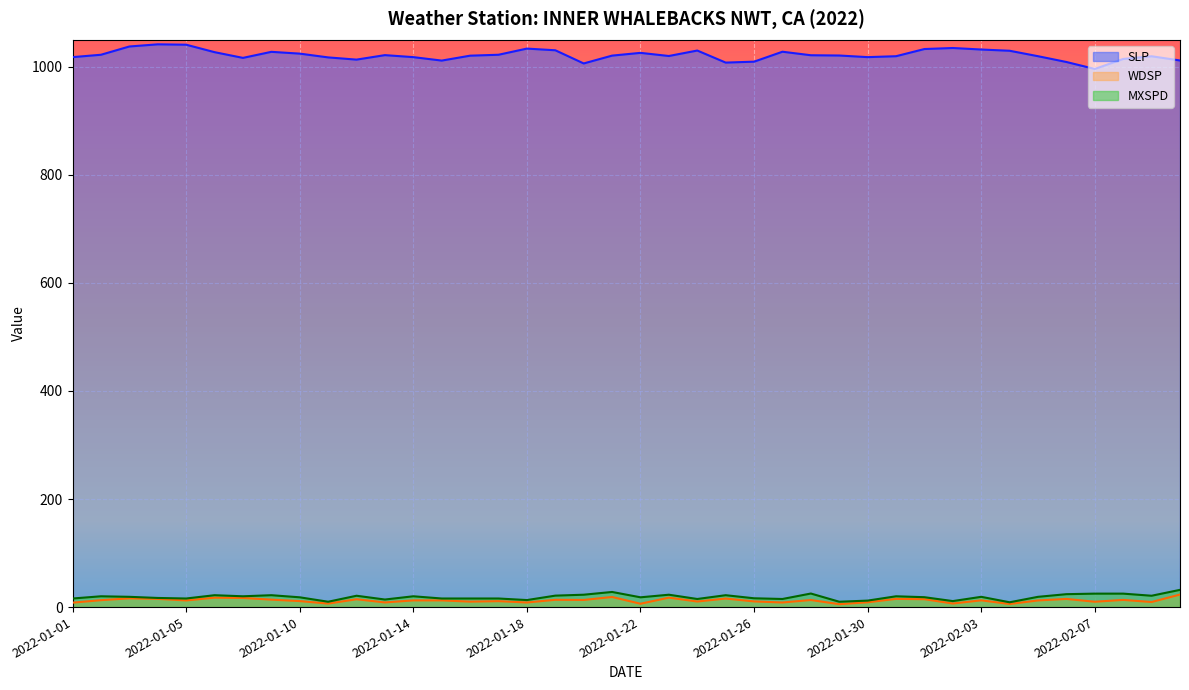

Is the value of WDSP at 2022-01-06 greater than the value of SLP at 2022-01-26?

No